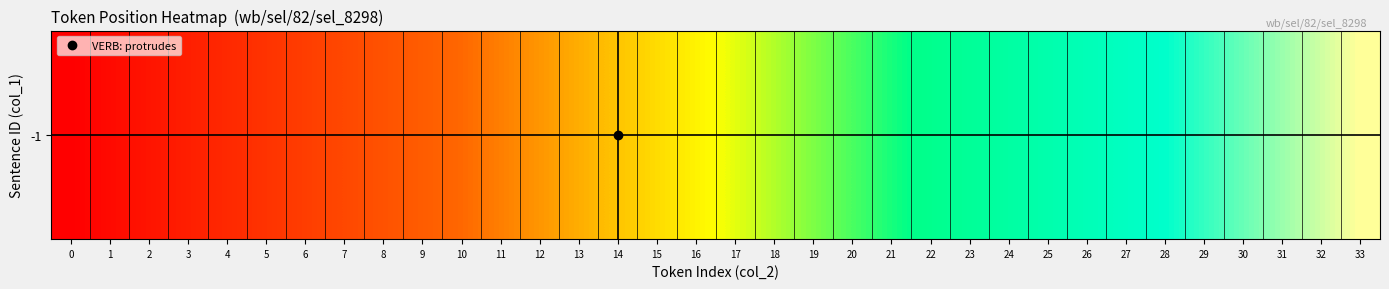

True or false: the data shows 21 at 0.

False